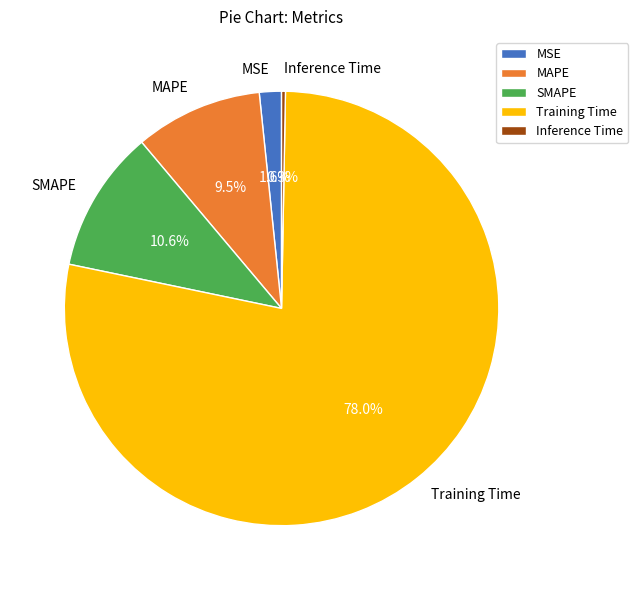

Rank the categories by value from highest to lowest.

Training Time, SMAPE, MAPE, MSE, Inference Time